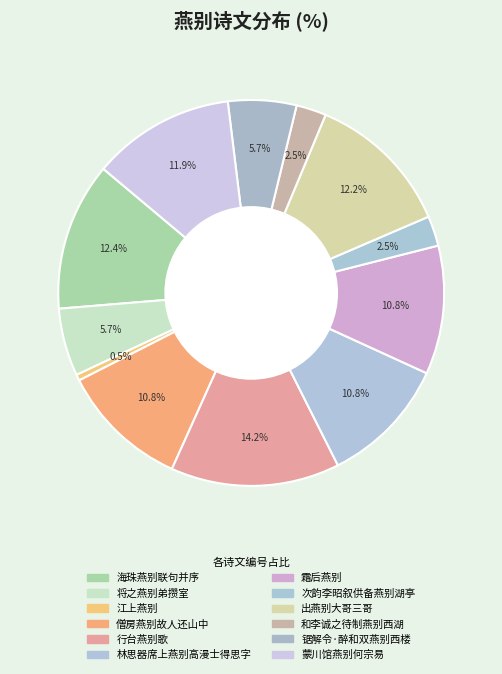

What is the smallest slice in the pie chart?

江上燕别